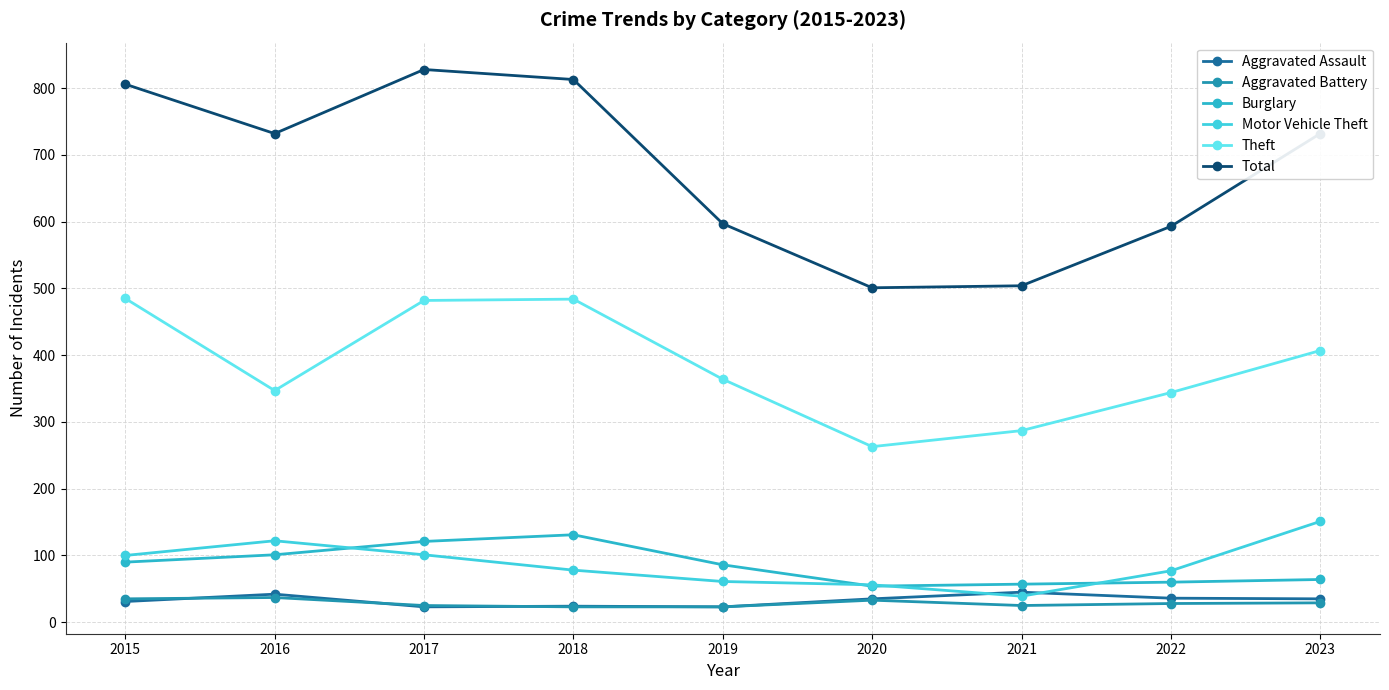

How many data points does each series have?

9